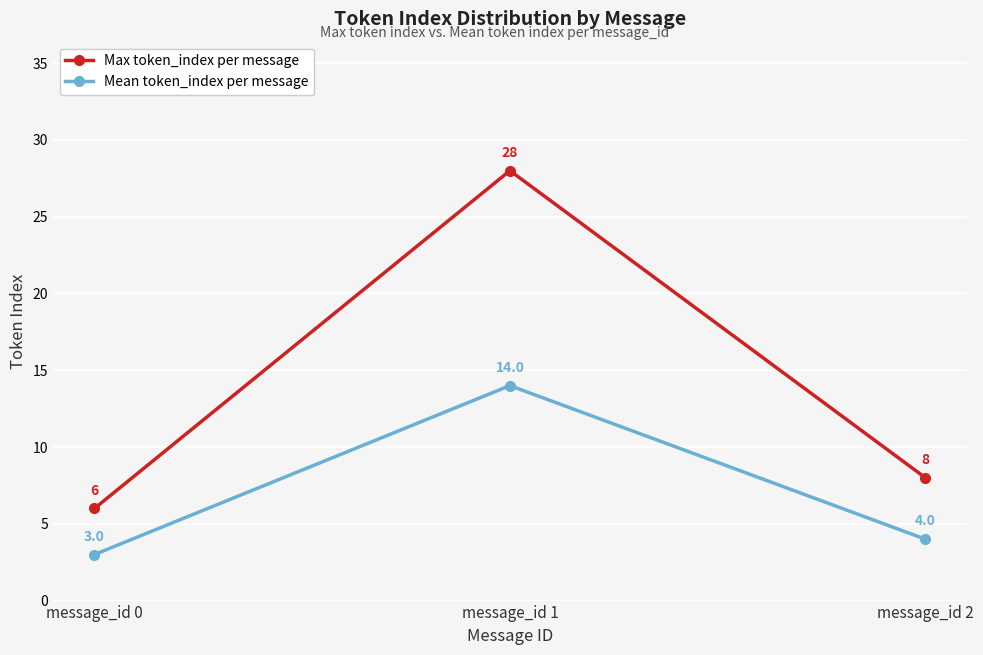

The value of Max token_index per message at message_id 0 is 6. True or false?

True